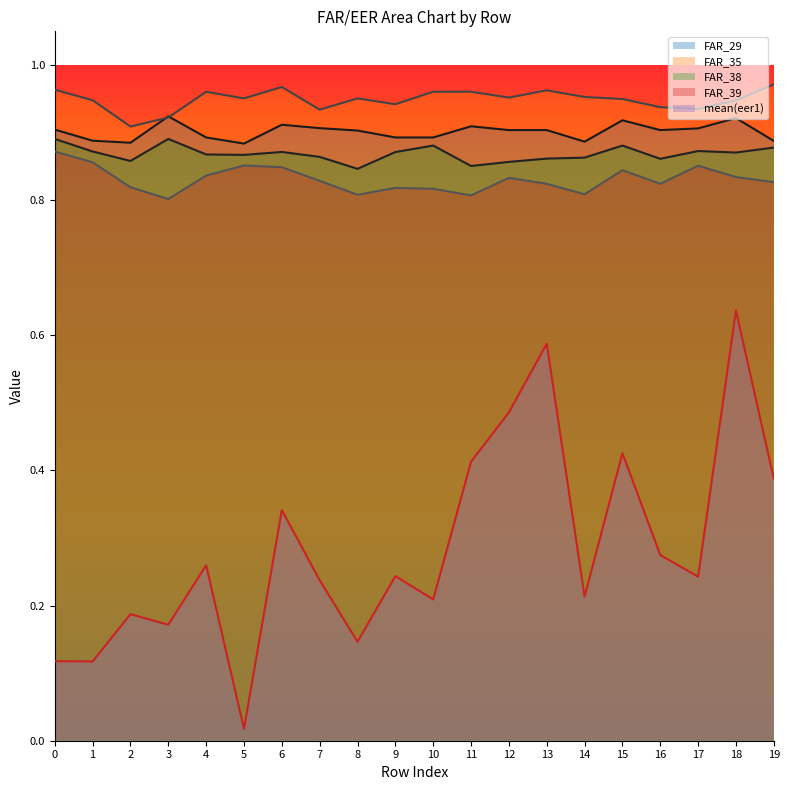

What is the difference between the maximum and minimum values in the FAR_39 series?

0.1